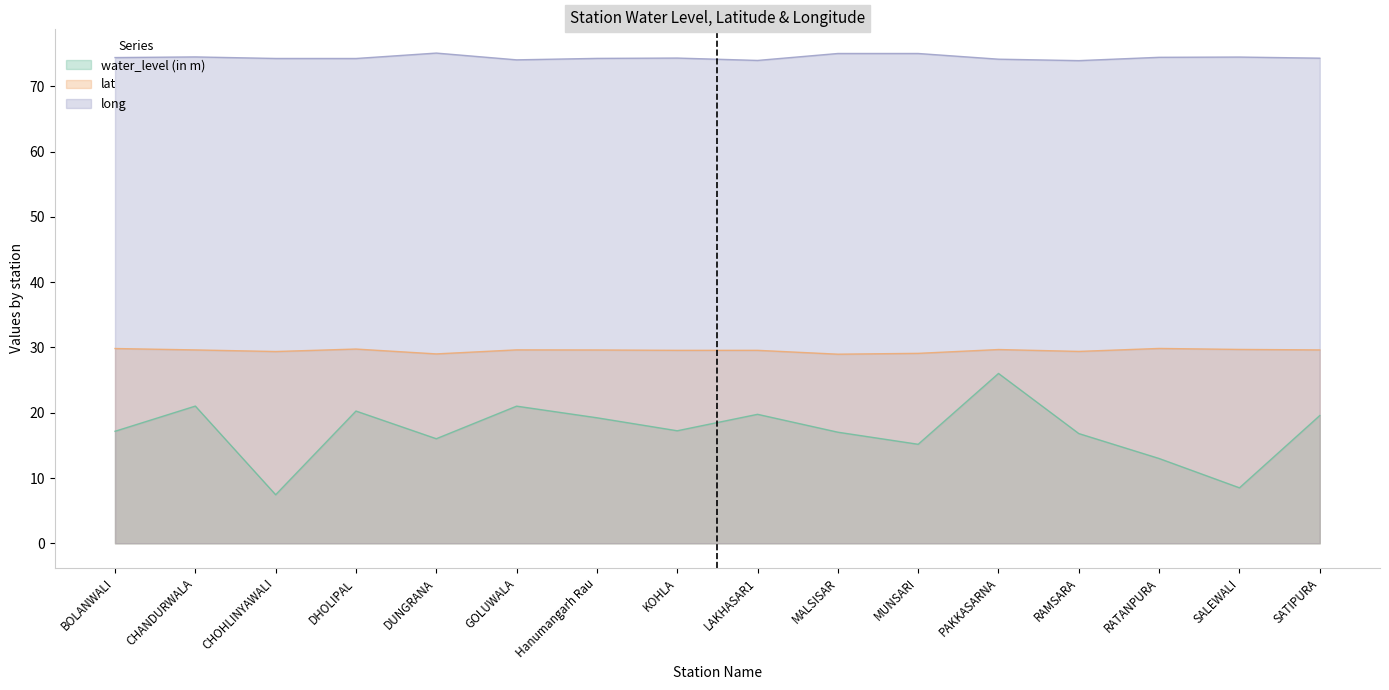

How many interior local valleys does the water_level (in m) series have?

5